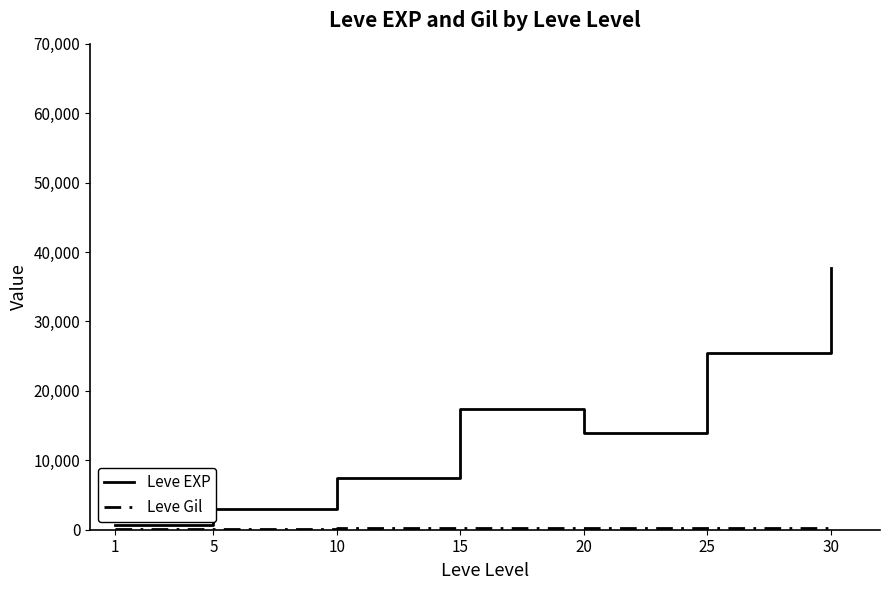

What is the difference between the highest and lowest values at 1?

512.0